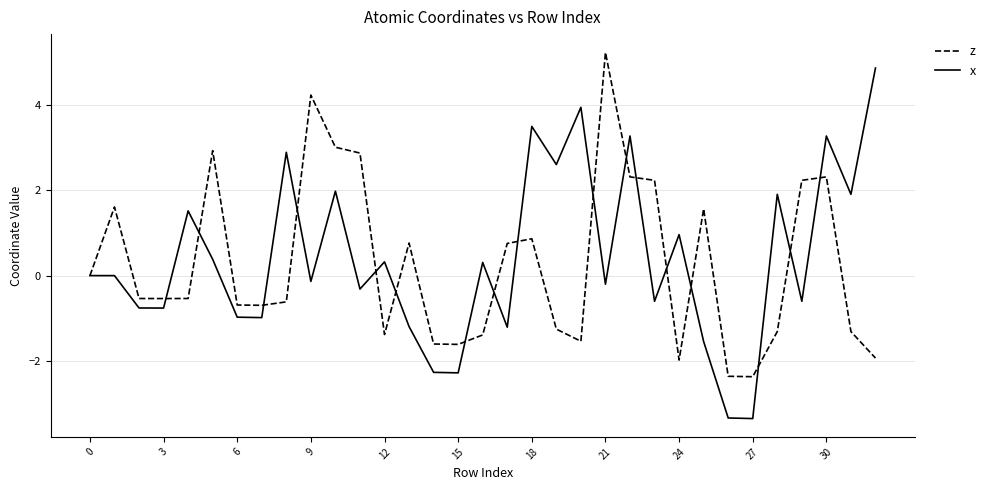

What is the minimum value for z?

-2.4